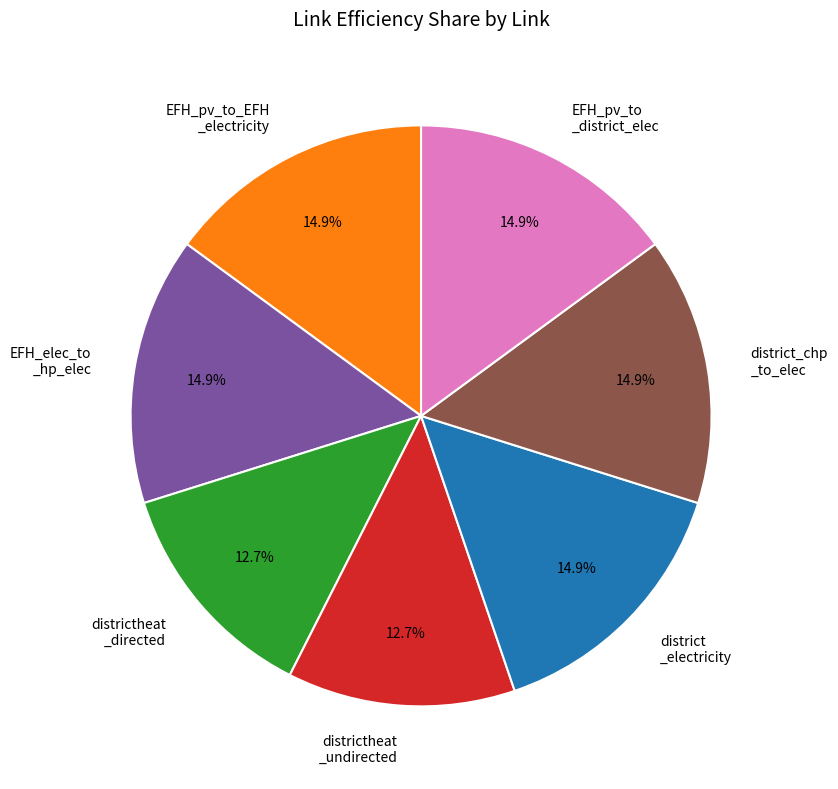

What is the total percentage of districtheat _directed and EFH_elec_to _hp_elec?

27.6%